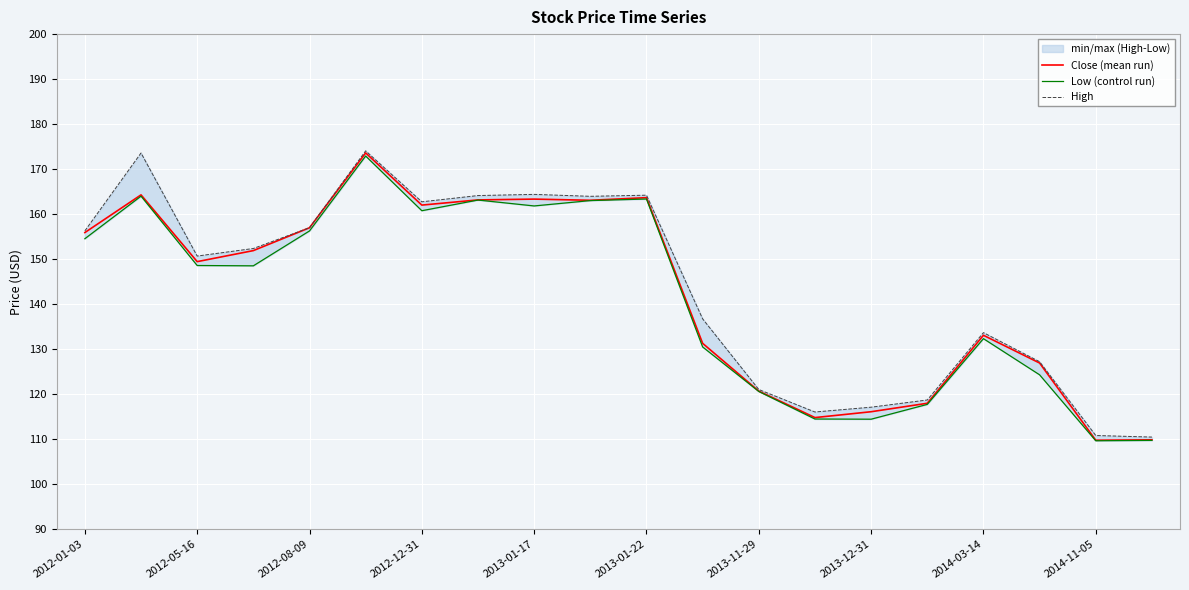

The value of Close (mean run) at 2013-01-17 is 33.4. True or false?

False